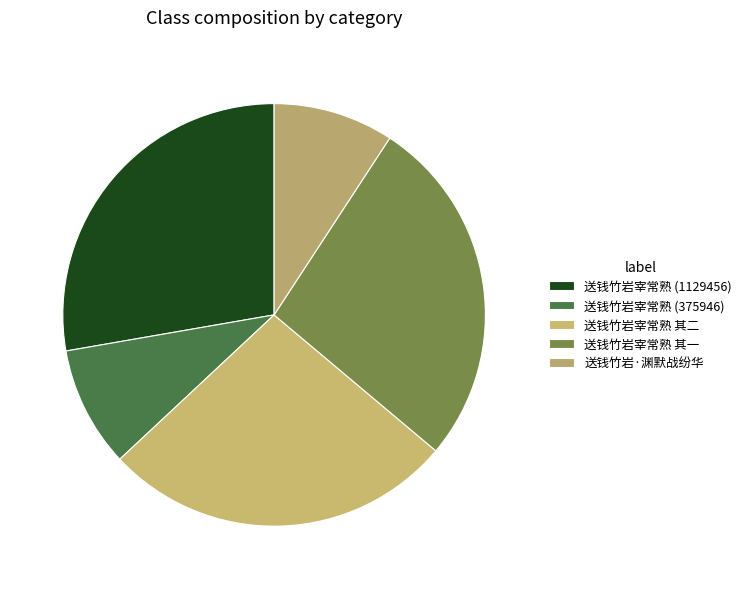

How many segments does this pie chart have?

5